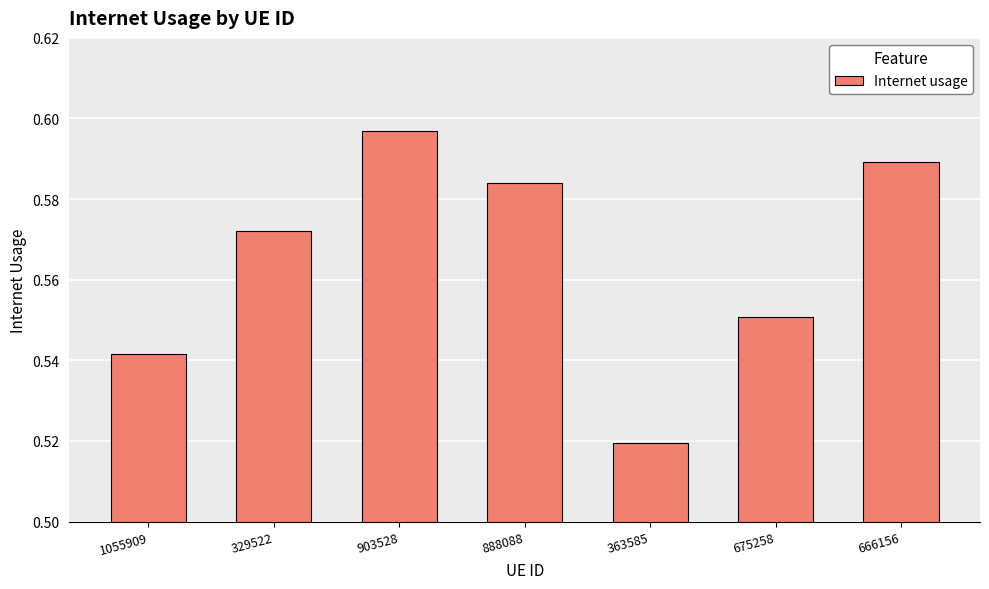

What position from the right is 666156?

1